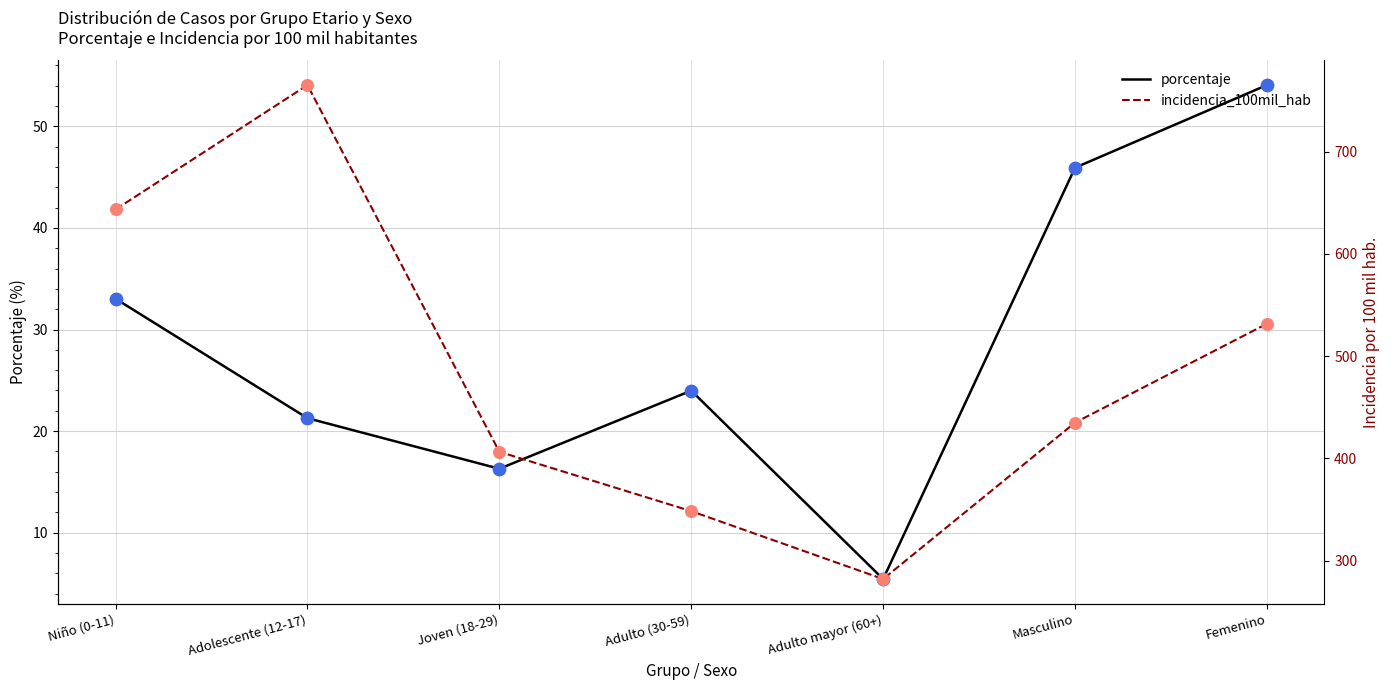

Which series reaches the minimum Y coordinate?

porcentaje